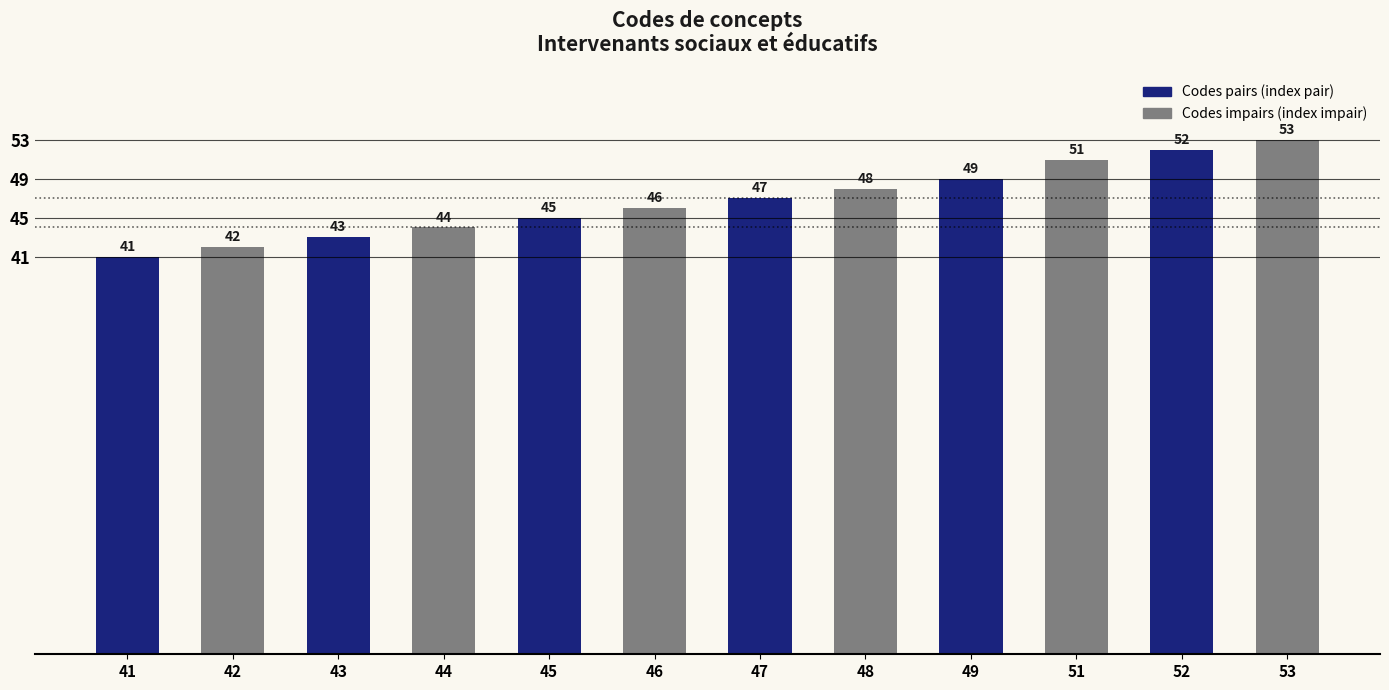

Reading right to left, what are all the values shown in this chart?

53=53	52=52	51=51	49=49	48=48	47=47	46=46	45=45	44=44	43=43	42=42	41=41